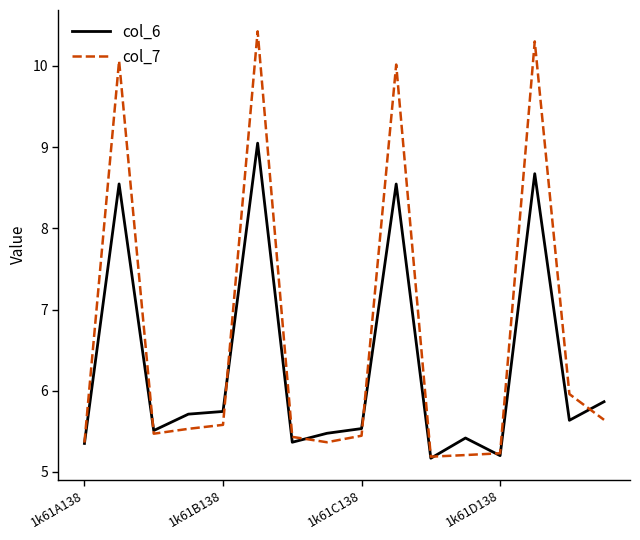

How many lines are shown in the chart?

2